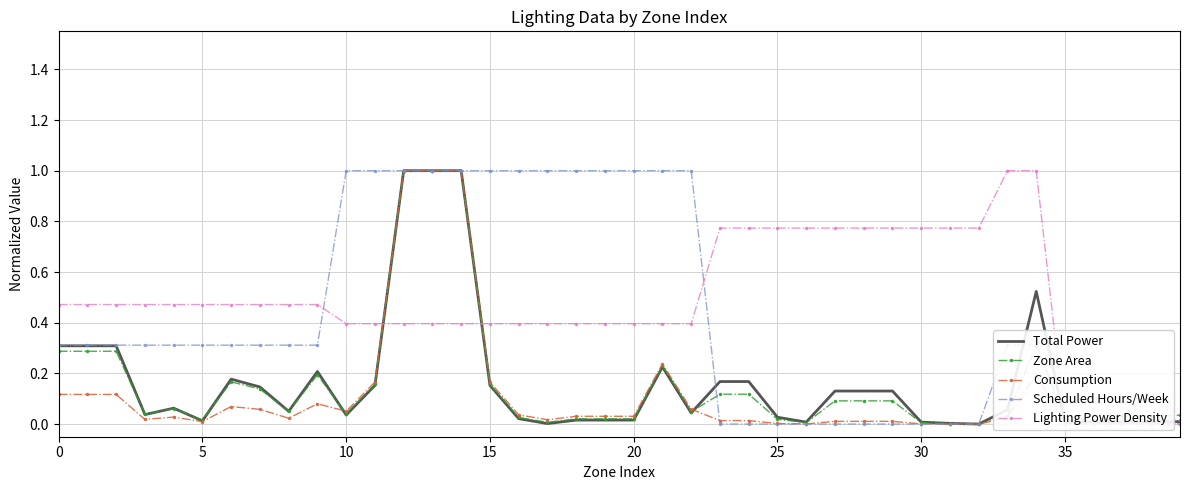

How many positive values does the Total Power series have?

39